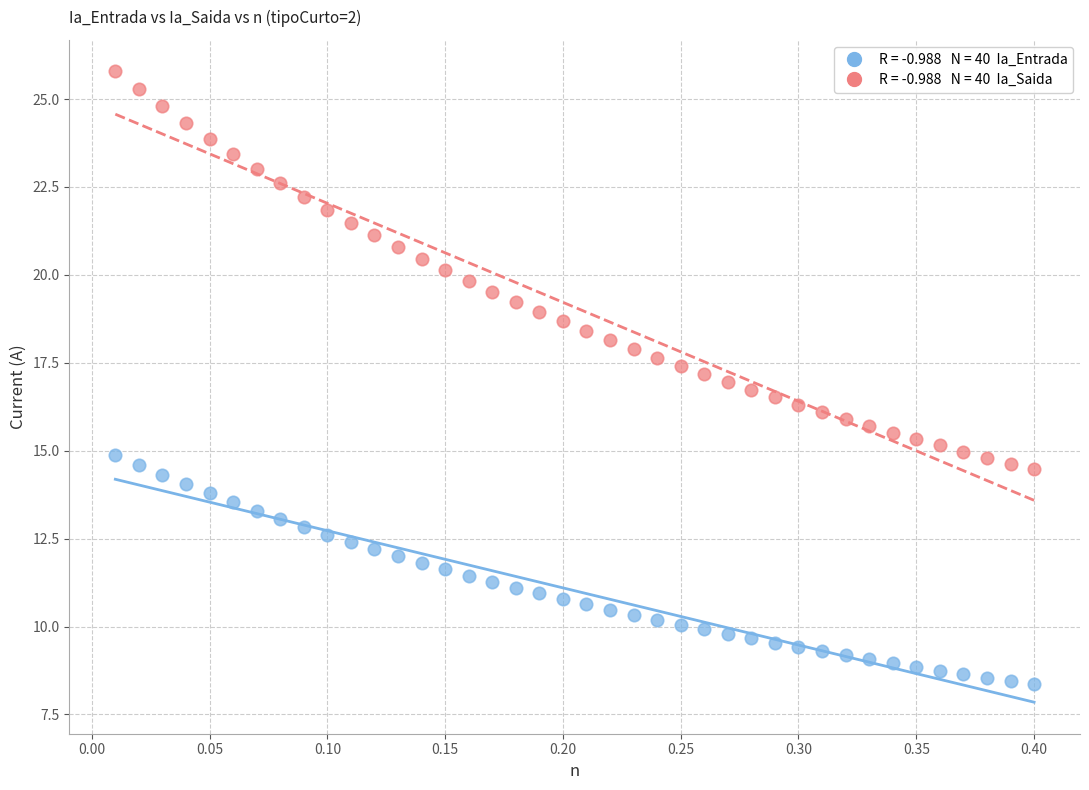

Across all data points, what is the range of Y values (max minus min)?

17.4